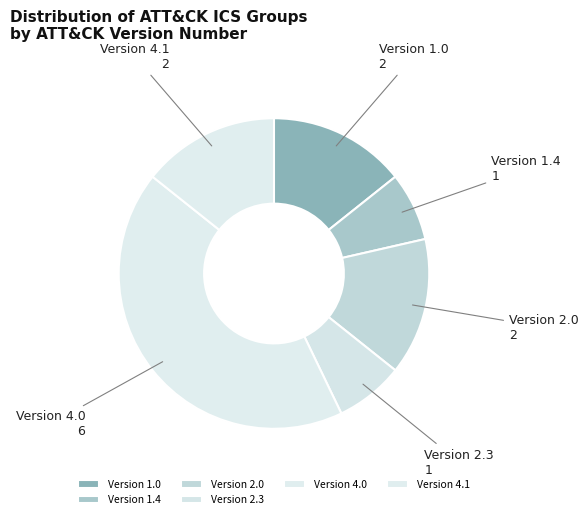

Is there a majority slice in this chart?

No